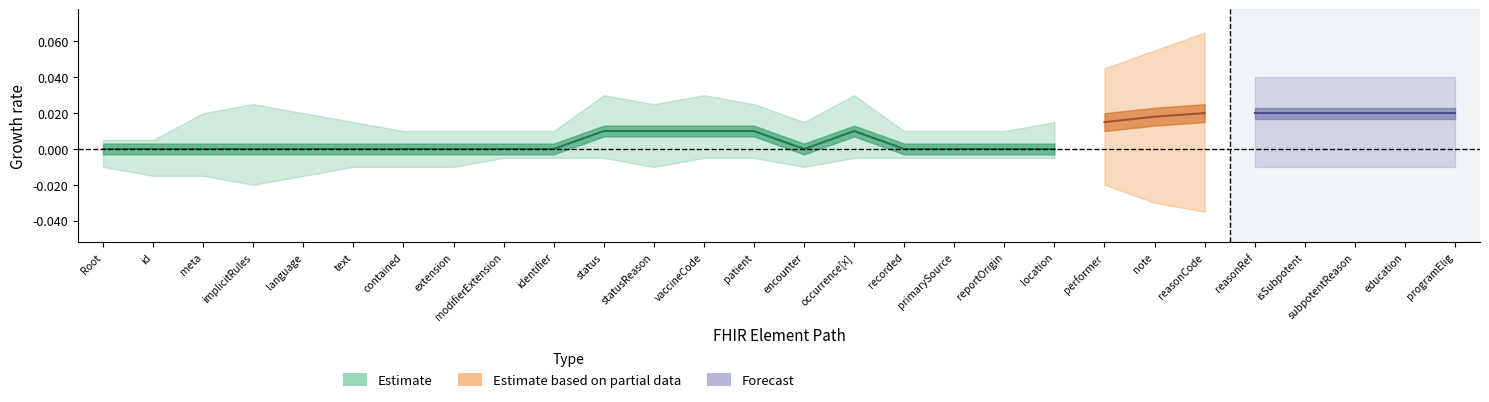

Is the value of Base Min at Immunization.text greater than the value of Min at Immunization.reportOrigin?

No